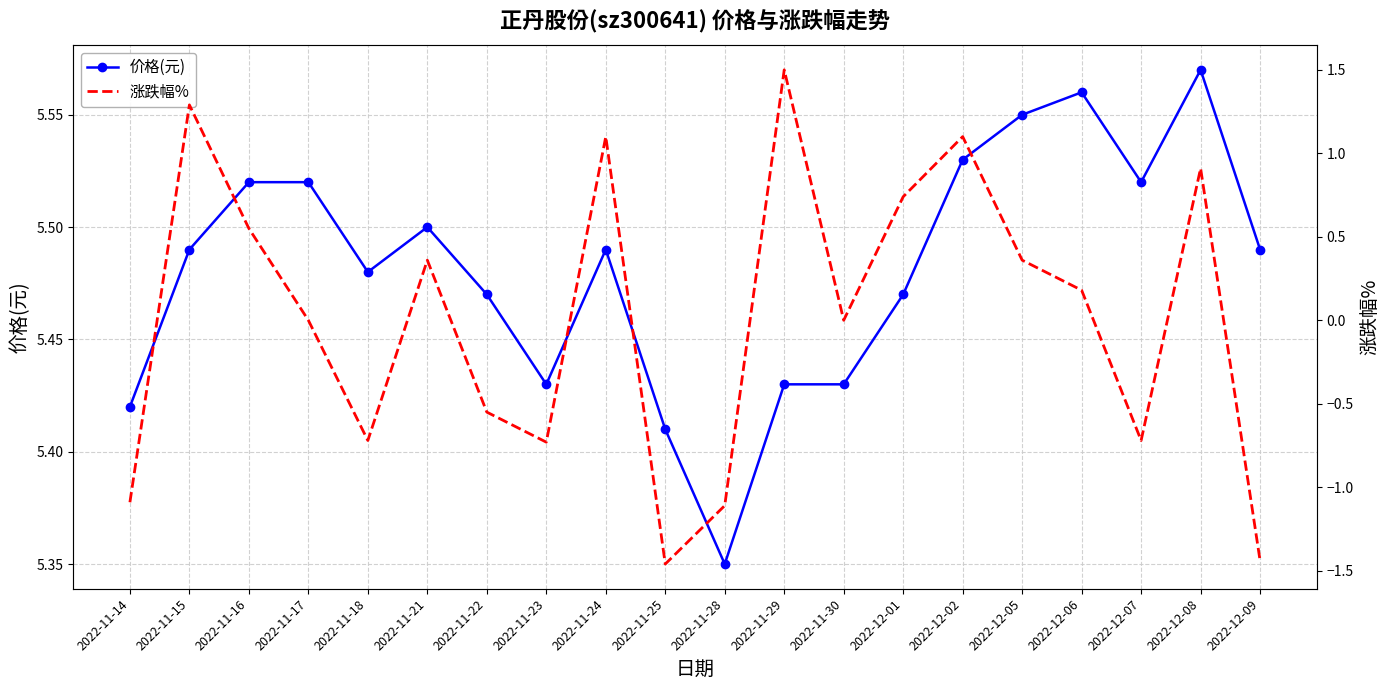

What is the value of the 涨跌幅% point at the 7th from the left?

-0.6